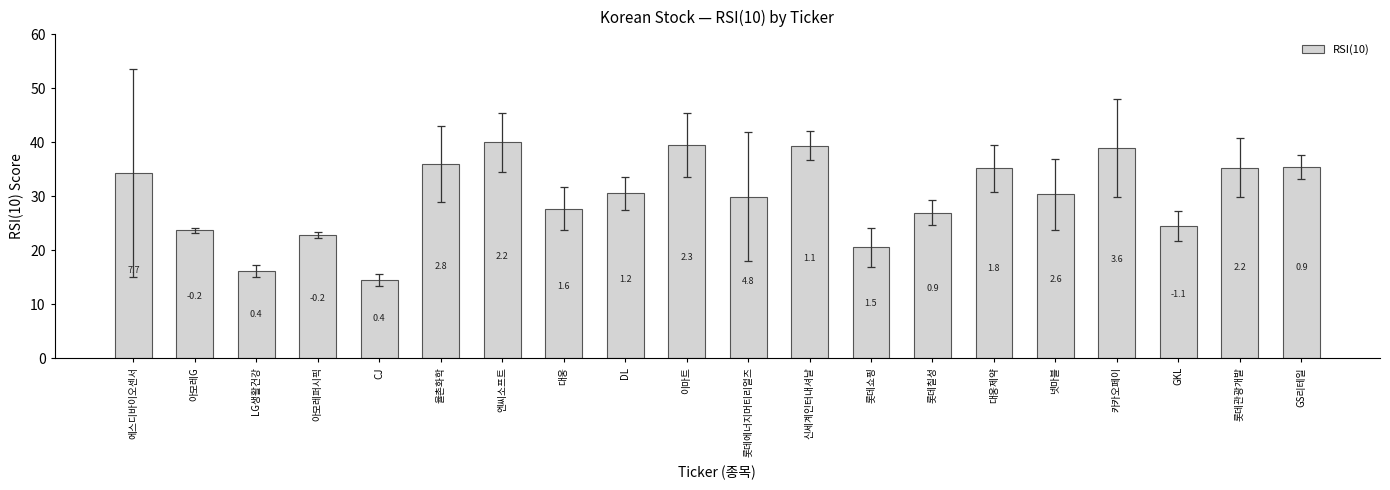

Where does the data first go above 30?

에스디바이오센서